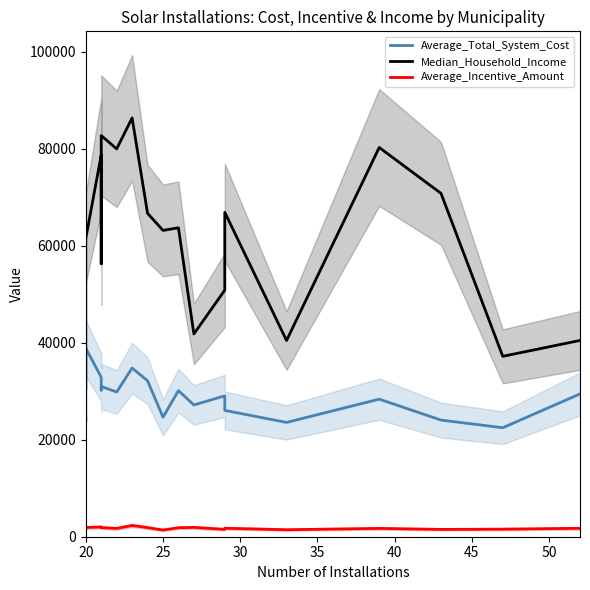

True or false: Median_Household_Income has a value of 51578.4 at 13.

False